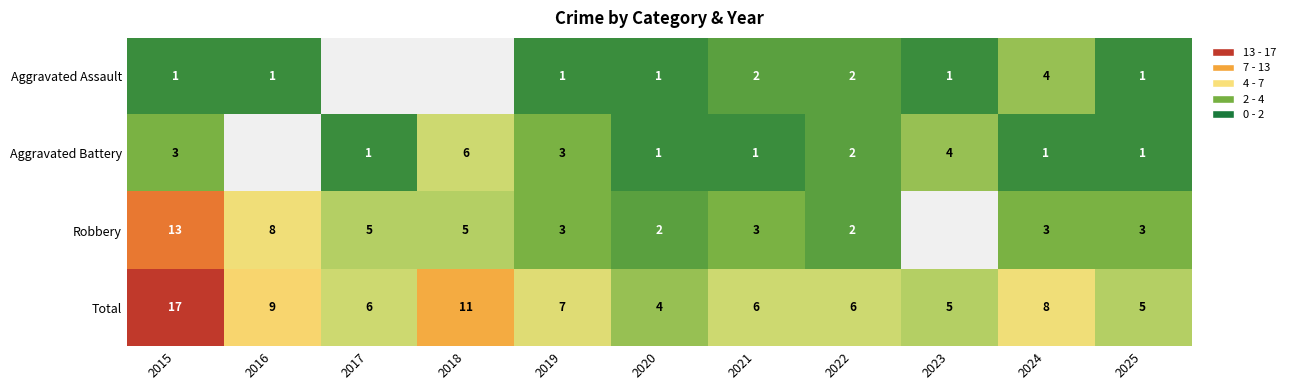

Which has a higher value, 2024 or 2017?

2017